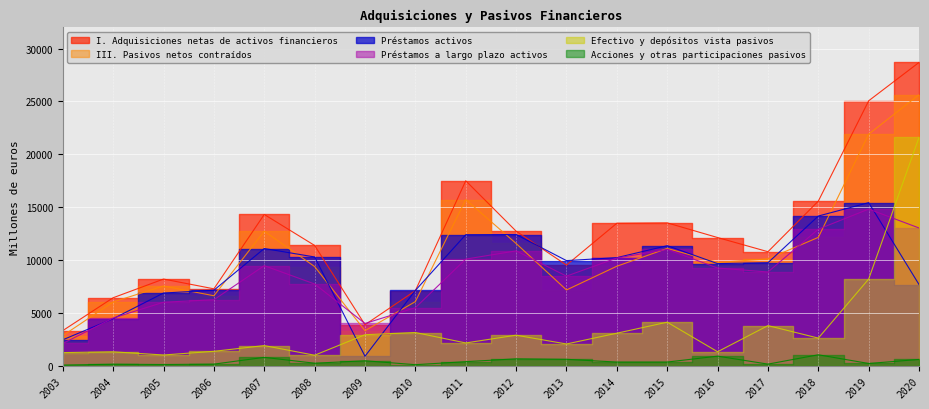

At which label does Préstamos a largo plazo activos reach its peak?

2019